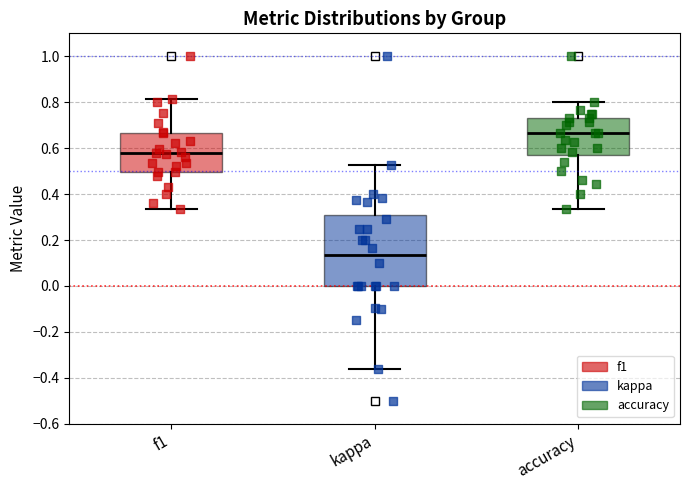

Reading left to right, read every box against the y-axis: the position of its median line, the range the box covers, and the ends of its whiskers. The values are not printed on the chart, so give them approximately, as read against the axis.

f1: median 0.58, box 0.50 to 0.66, whiskers 0.34 to 0.82
kappa: median 0.14, box 0.00 to 0.30, whiskers -0.36 to 0.52
accuracy: median 0.66, box 0.58 to 0.74, whiskers 0.34 to 0.80